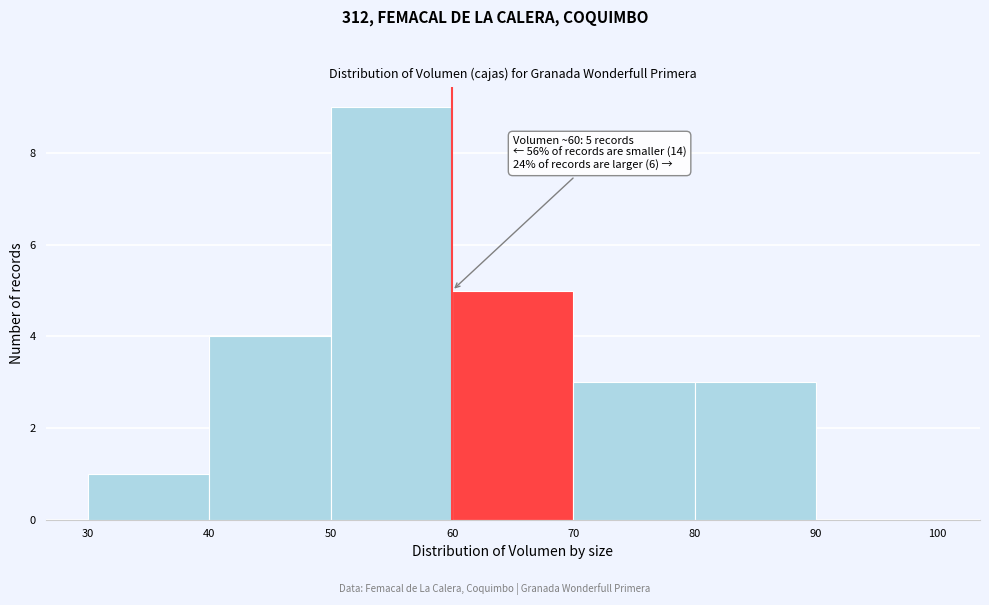

Which range on the x-axis has the tallest bar?

50 to 60